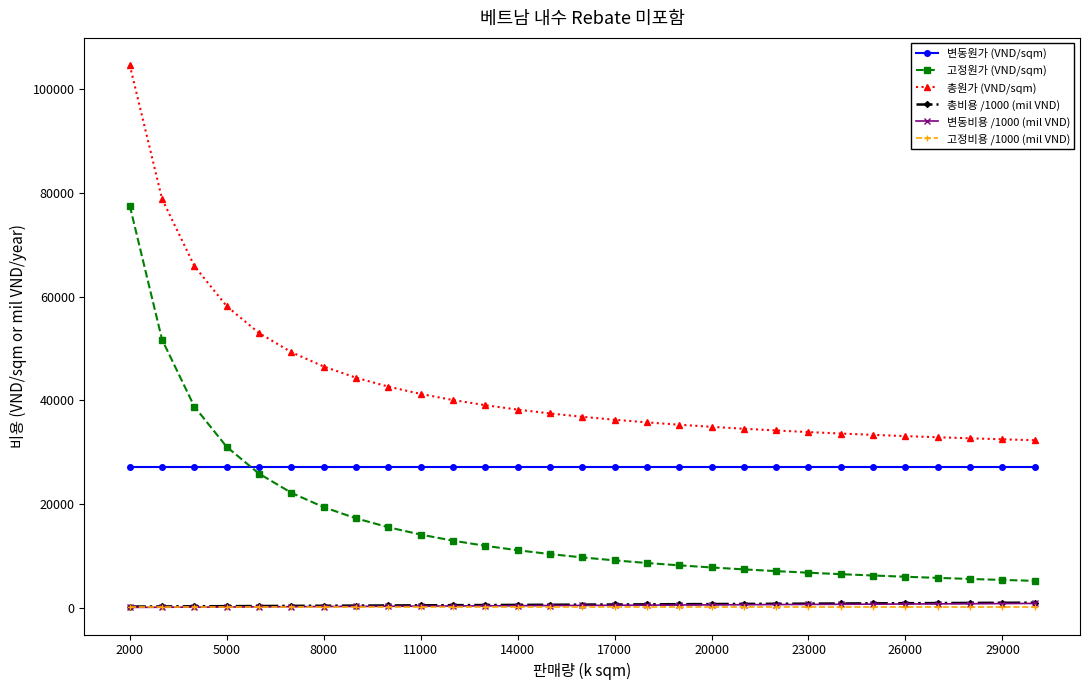

What is the difference between the maximum and minimum values in the 고정원가 (VND/sqm) series?

72373.2